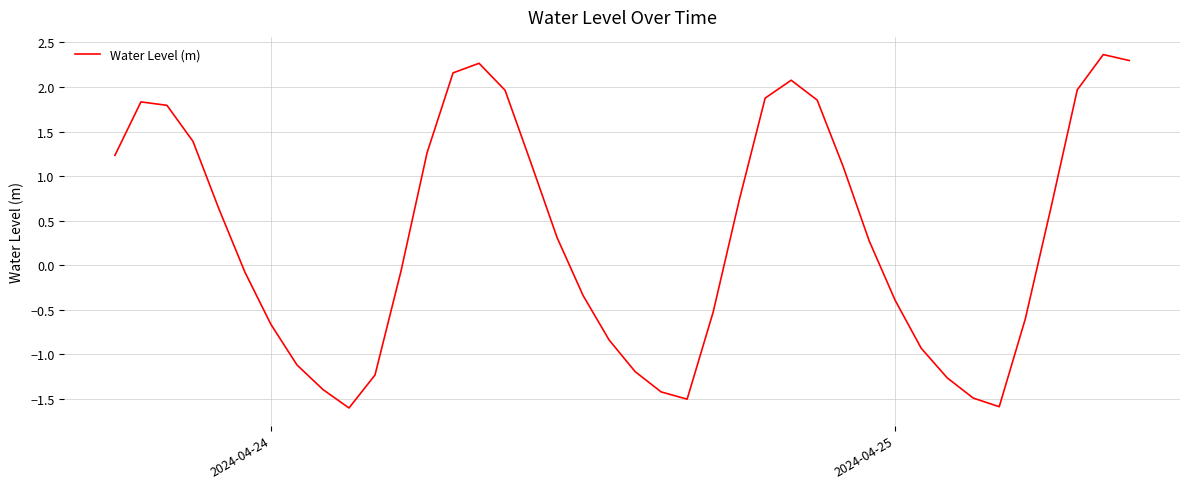

What is the minimum value shown in the chart?

-1.6